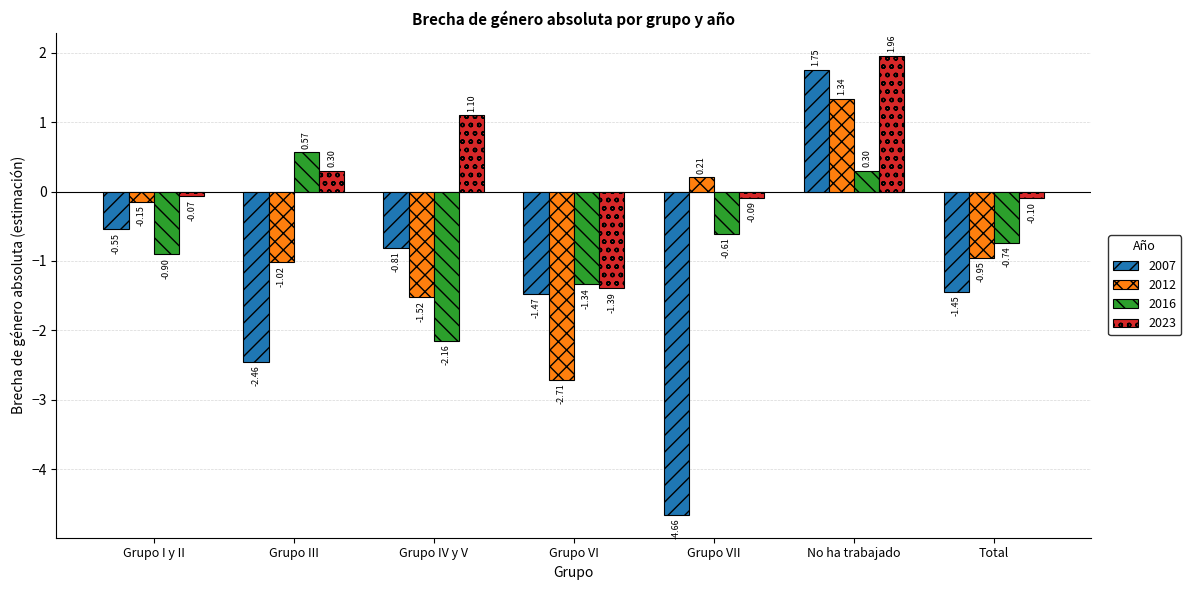

What is the difference between the second highest and second lowest values in the 2007 series?

1.9